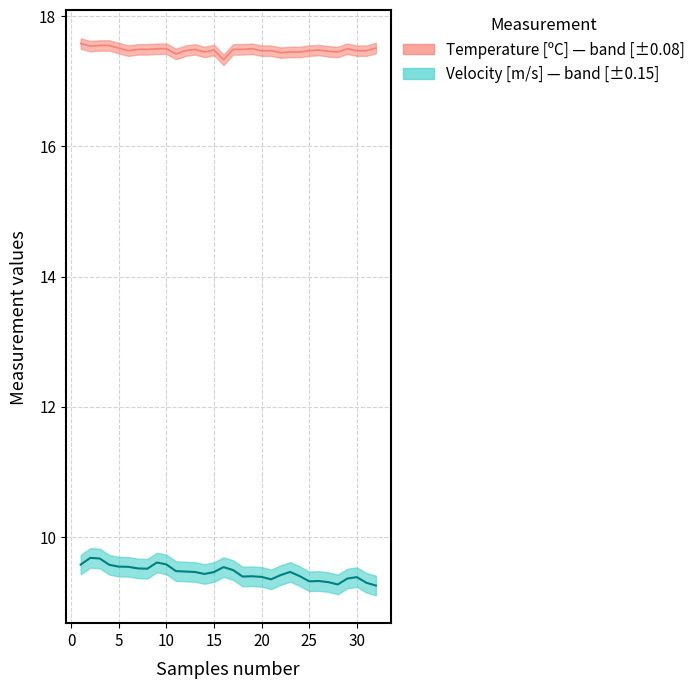

The value of Temperature [C] at 22 is 22.8. True or false?

False